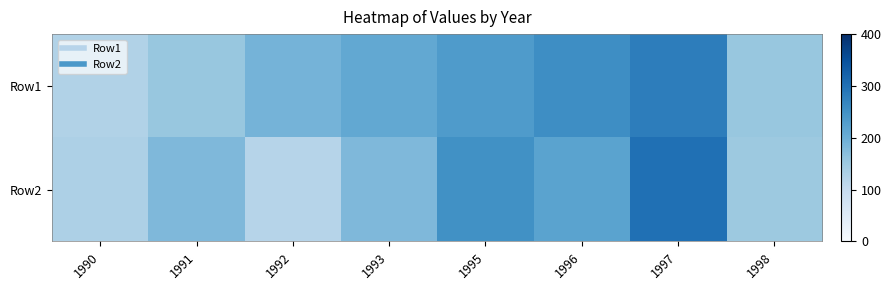

List the series in order of their overall mean, highest first.

Row1, Row2